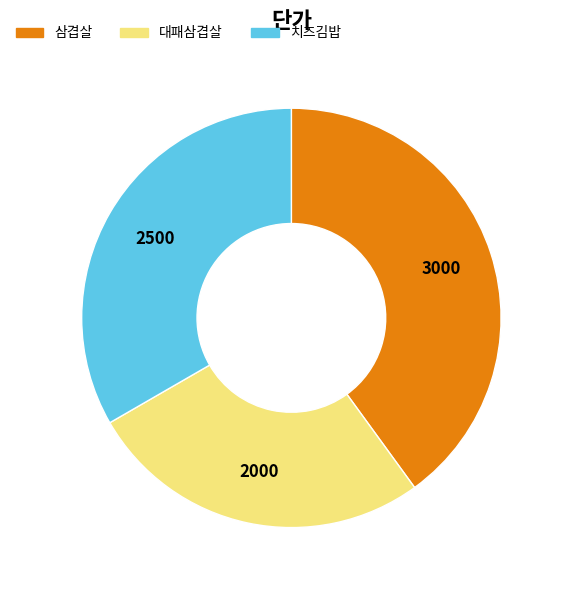

What is the ratio of the value at 대패삼겹살 to the value at 삼겹살?

0.7